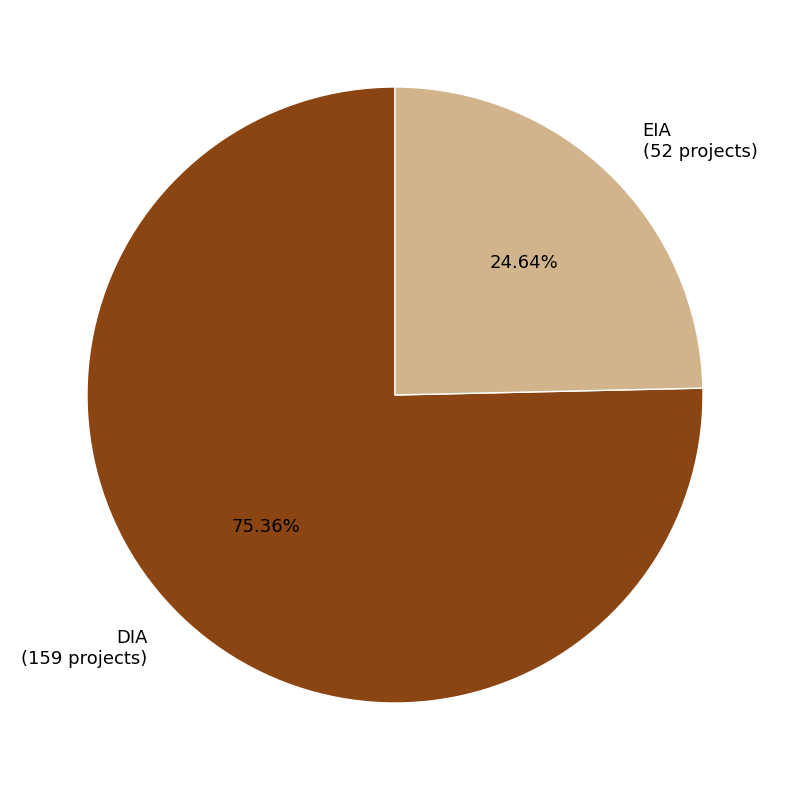

Rank the categories by value from lowest to highest.

EIA, DIA